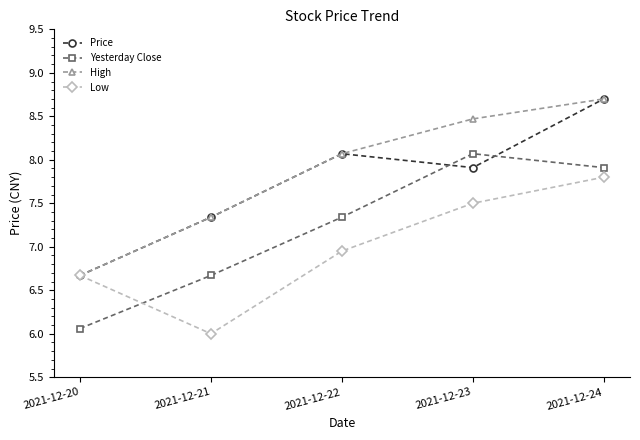

The value of High at 2021-12-24 is 8.7. True or false?

True